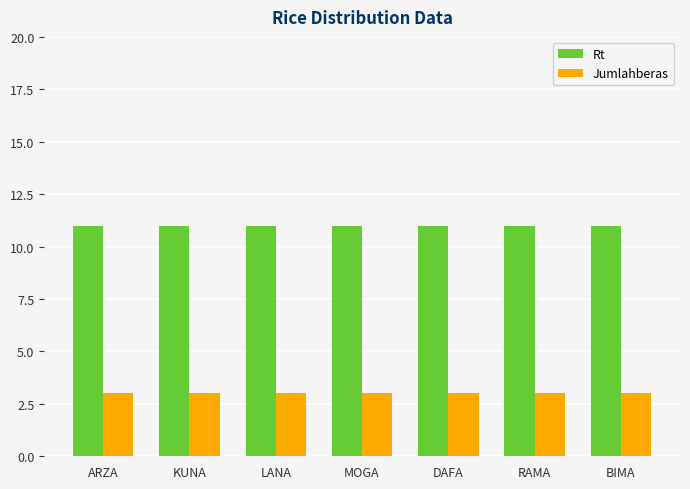

Reading left to right, list all the values displayed in this chart.

Rt: ARZA=11	KUNA=11	LANA=11	MOGA=11	DAFA=11	RAMA=11	BIMA=11
Jumlahberas: ARZA=3	KUNA=3	LANA=3	MOGA=3	DAFA=3	RAMA=3	BIMA=3